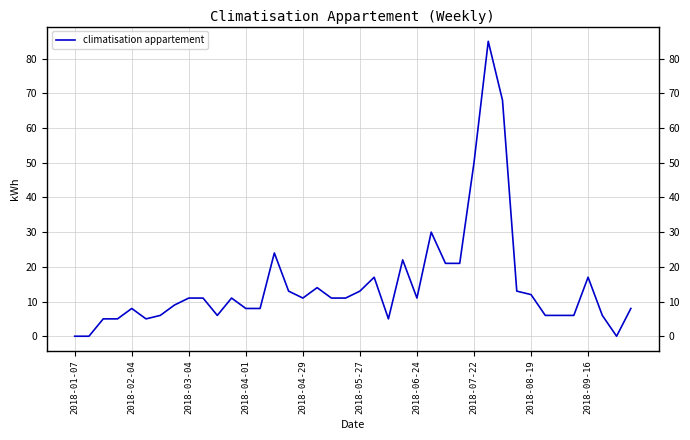

What is the sum of all values?

594